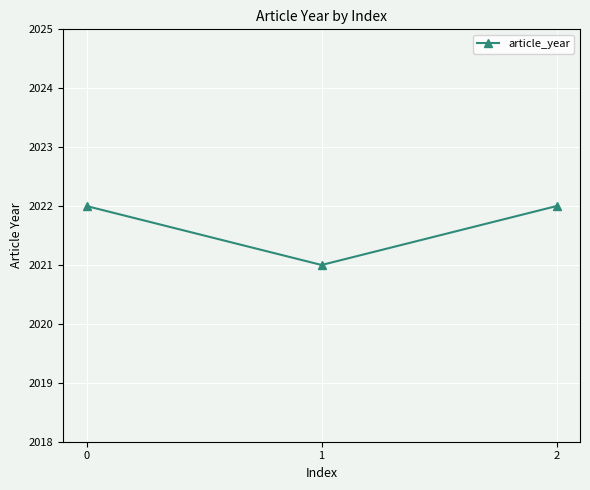

Between 2 and 1, which is larger?

2